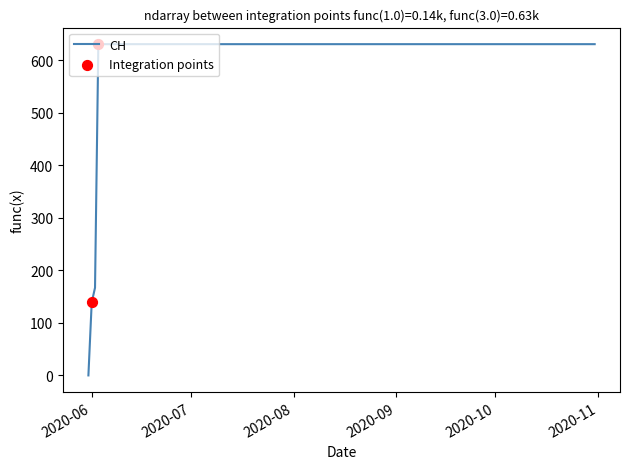

What is the greatest value displayed?

631